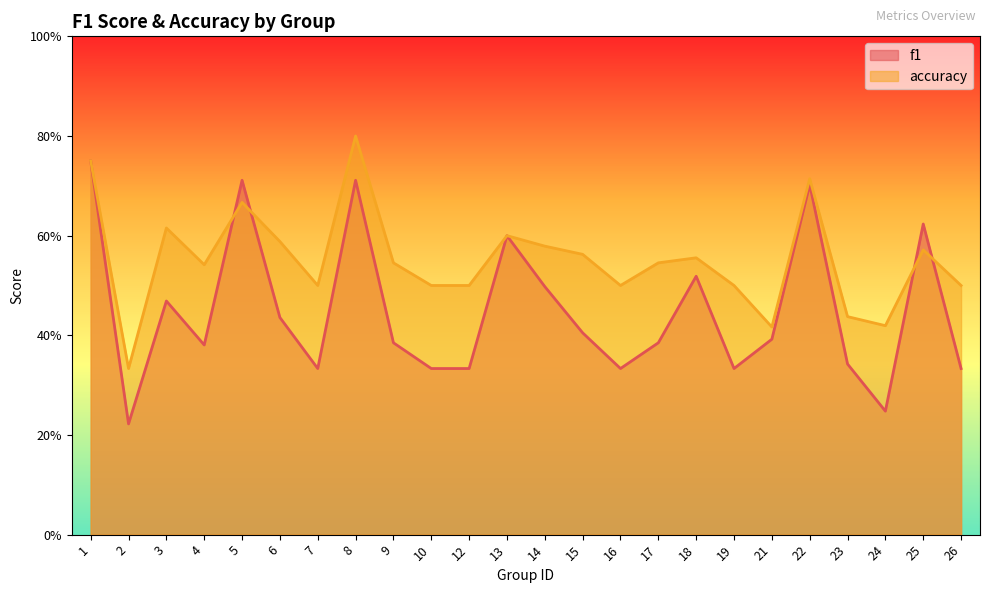

How many interior local valleys does the accuracy series have?

6